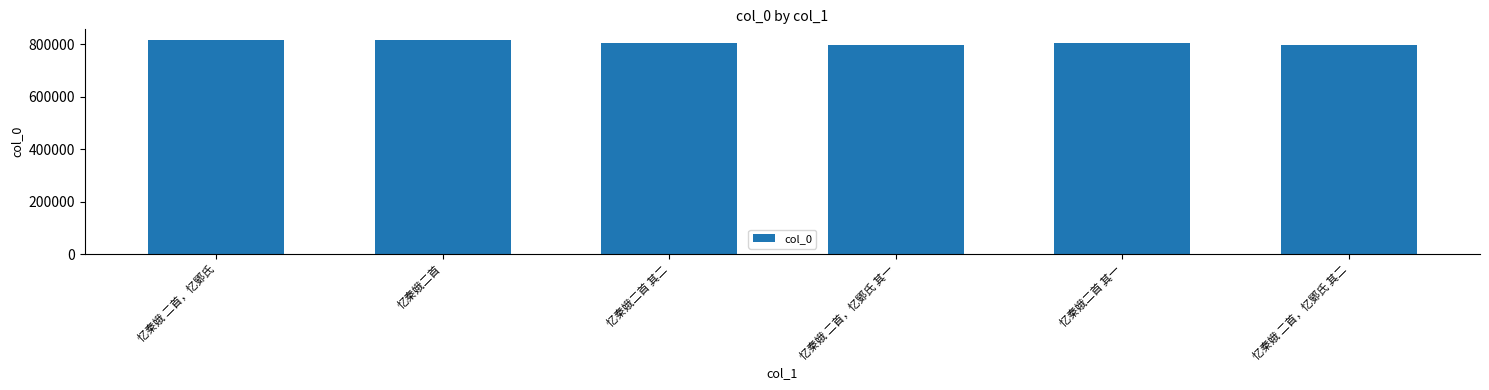

What is the change in value from 忆秦娥二首 其二 to 忆秦娥二首 其一?

-1